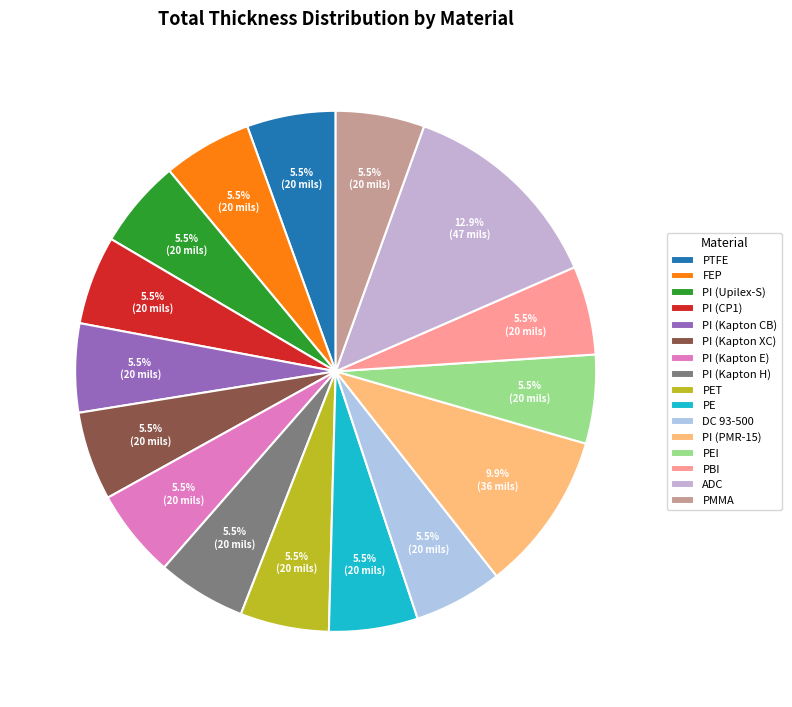

Is there any slice that represents more than half of the pie?

No